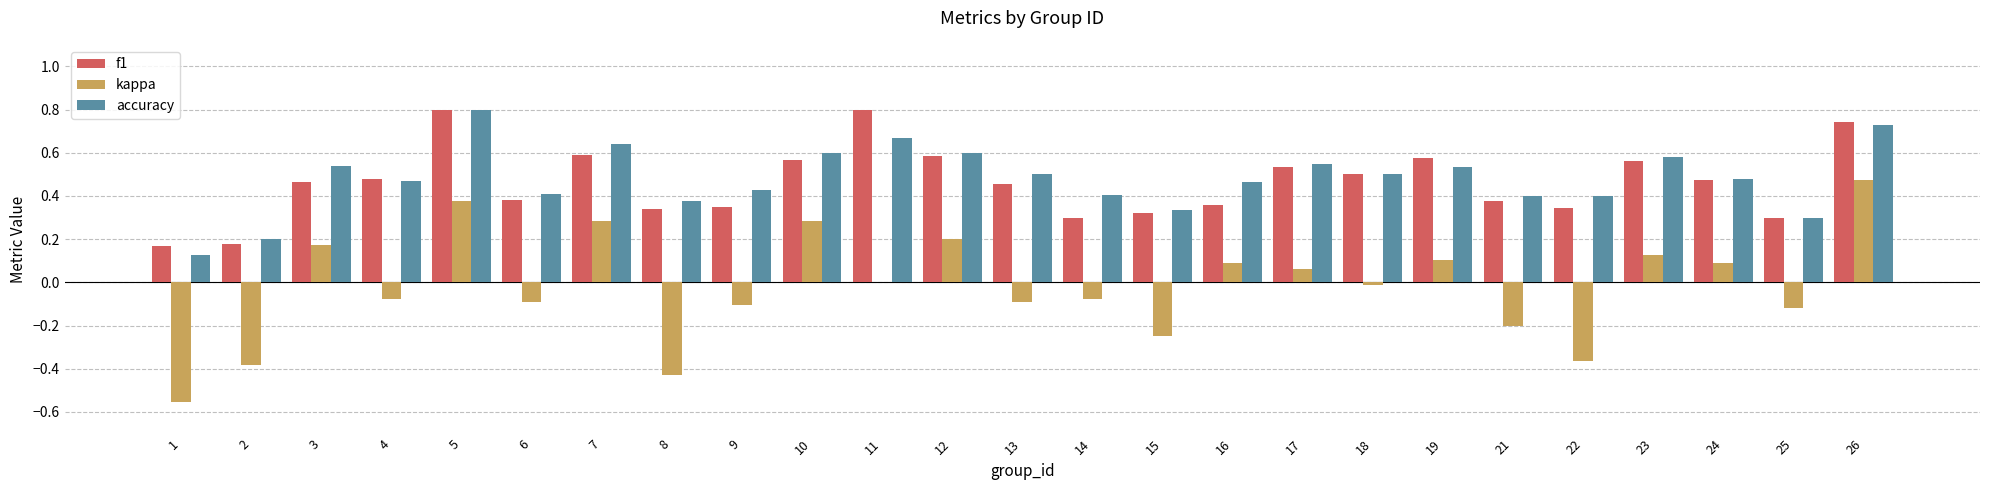

Are the bars grouped side by side (vs. stacked)?

Yes